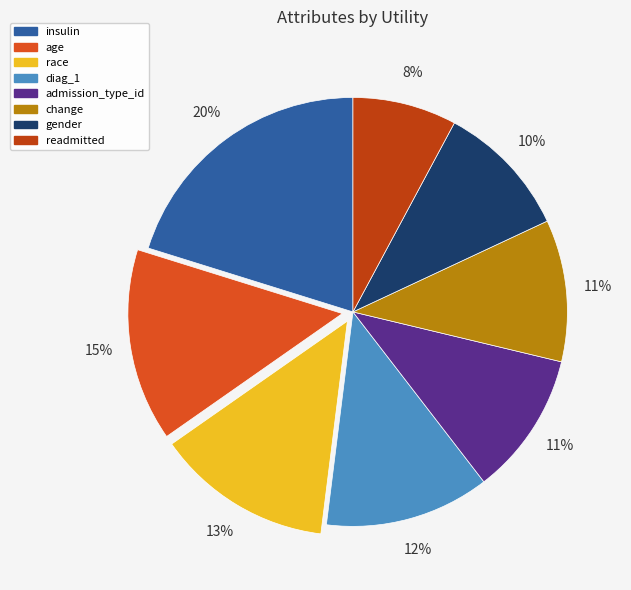

How many slices are in this pie chart?

8